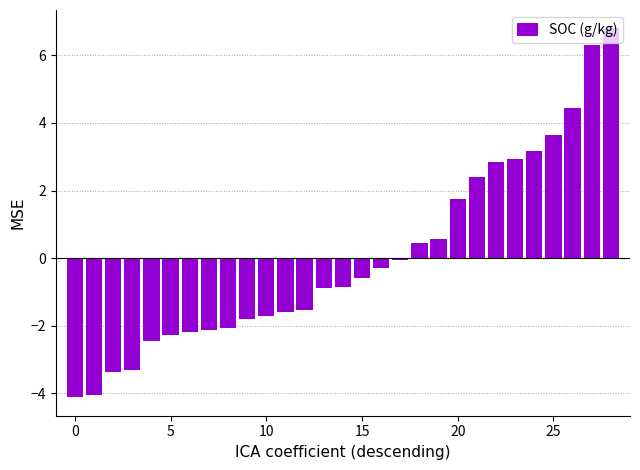

What is the value of the 26th bar from the left?

3.6